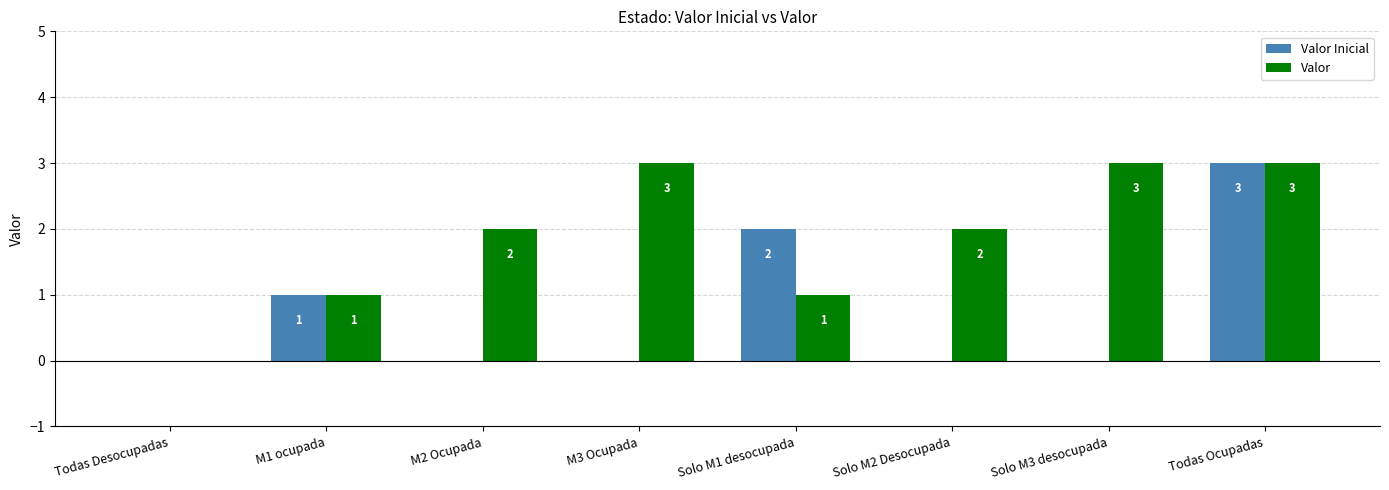

Reading right to left, what are all the values shown in this chart?

Valor Inicial: Todas Ocupadas=3	Solo M3 desocupada=0	Solo M2 Desocupada=0	Solo M1 desocupada=2	M3 Ocupada=0	M2 Ocupada=0	M1 ocupada=1	Todas Desocupadas=0
Valor: Todas Ocupadas=3	Solo M3 desocupada=3	Solo M2 Desocupada=2	Solo M1 desocupada=1	M3 Ocupada=3	M2 Ocupada=2	M1 ocupada=1	Todas Desocupadas=0